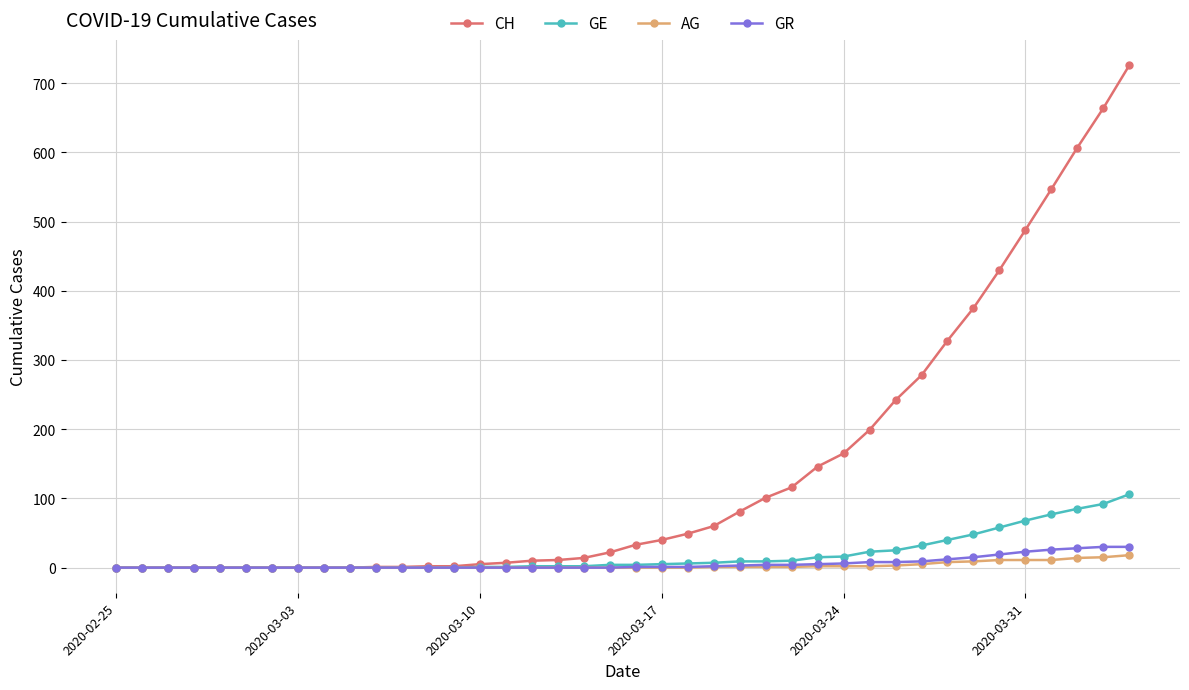

What is the greatest value displayed?

726